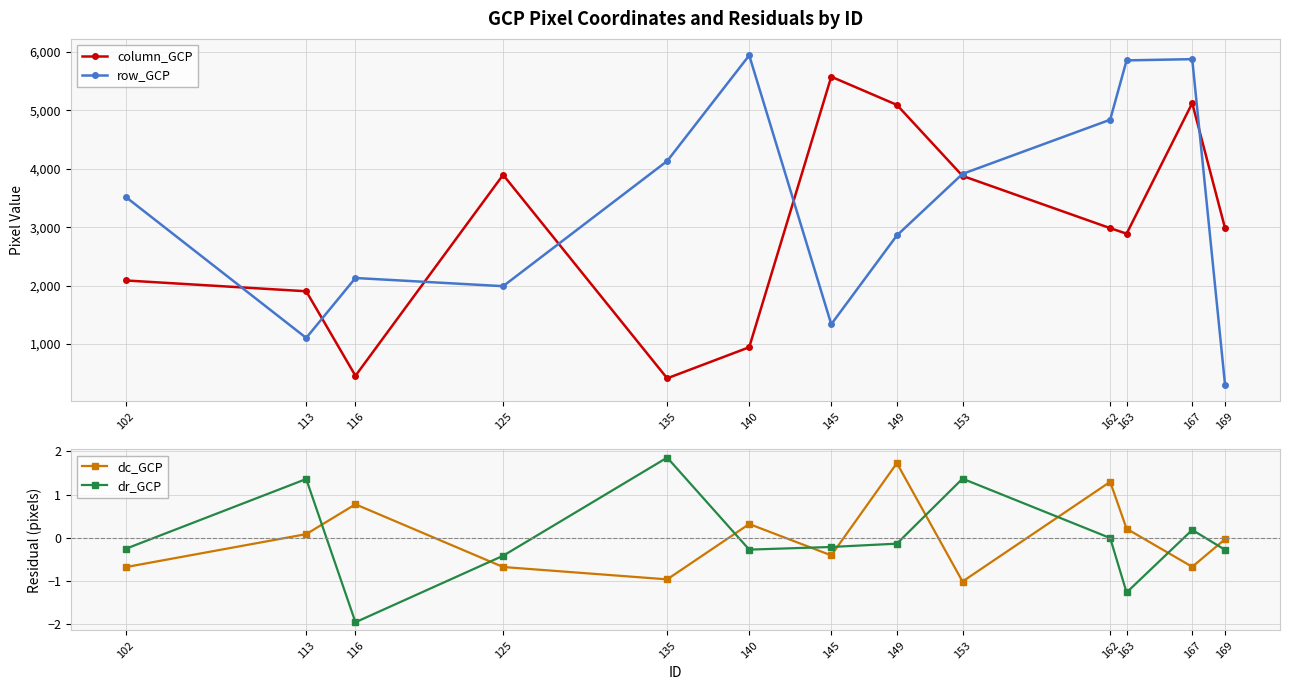

What is the difference between the maximum and minimum values in the column_GCP series?

5165.9